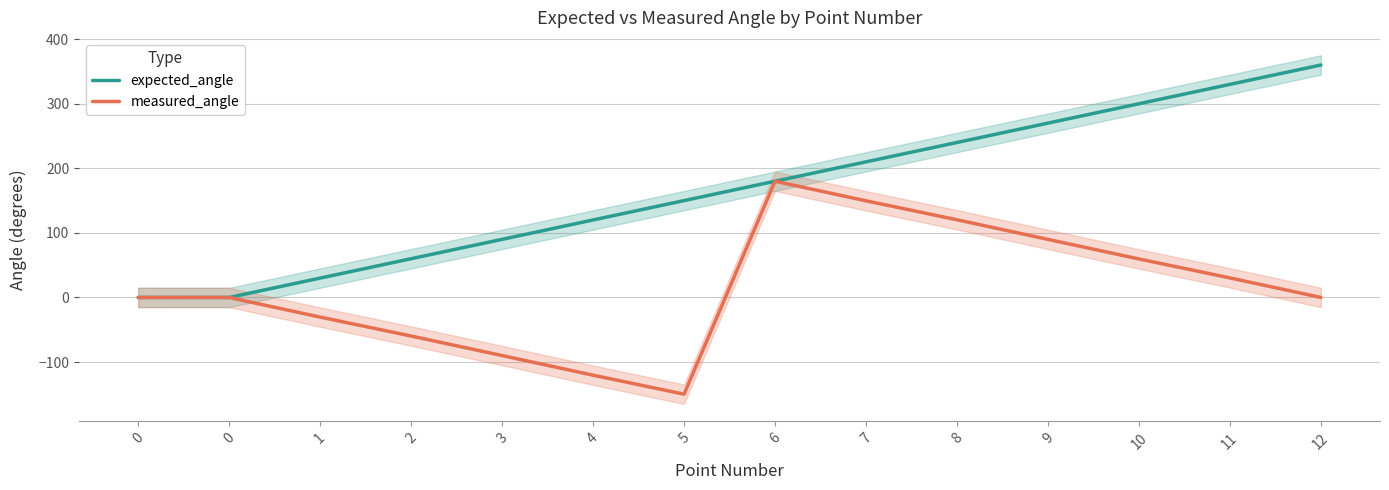

At which category does the chart reach its minimum across all series?

5